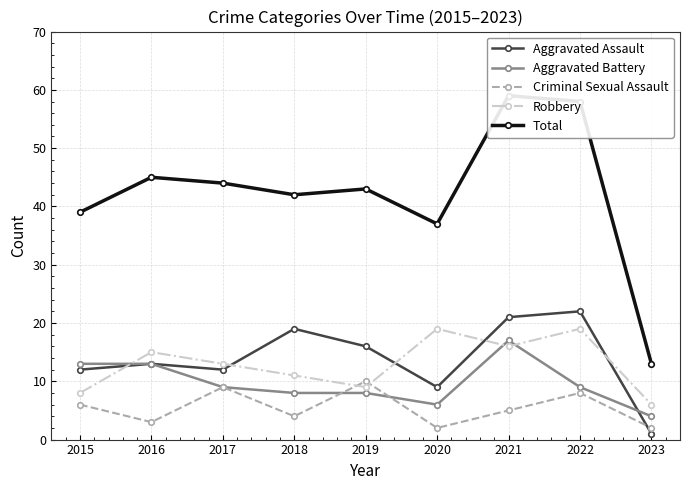

What is the sum of all Robbery values?

116